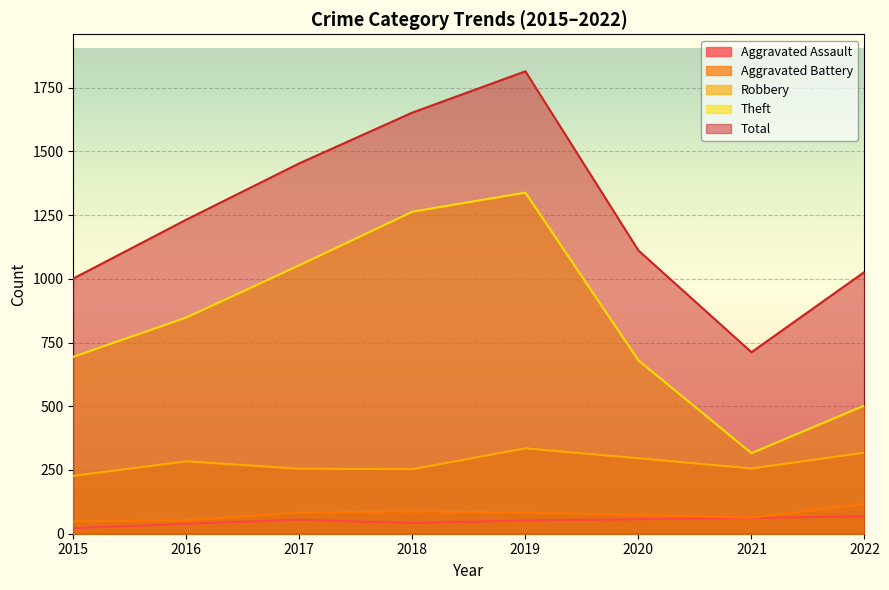

True or false: Robbery and Total cross at least once.

False